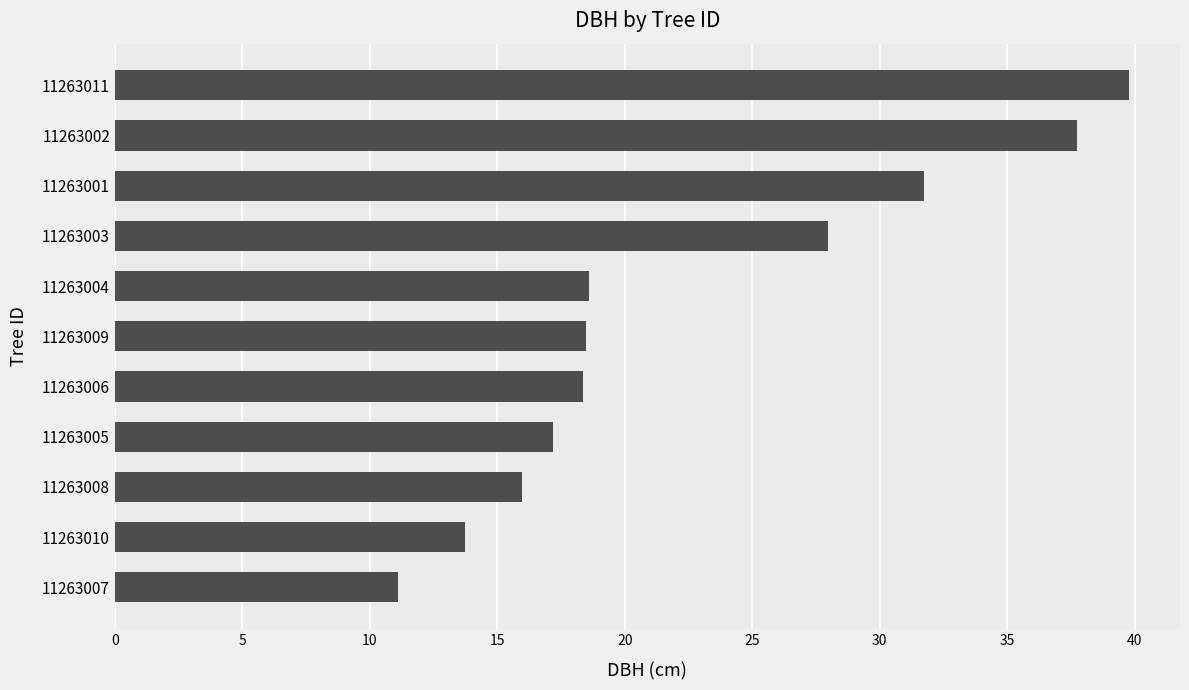

How many data points are above 18?

7